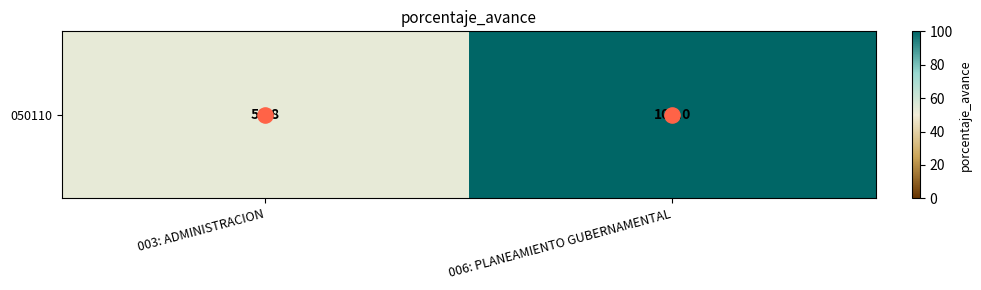

Is it true that the value at 006: PLANEAMIENTO GUBERNAMENTAL is 100.0?

True